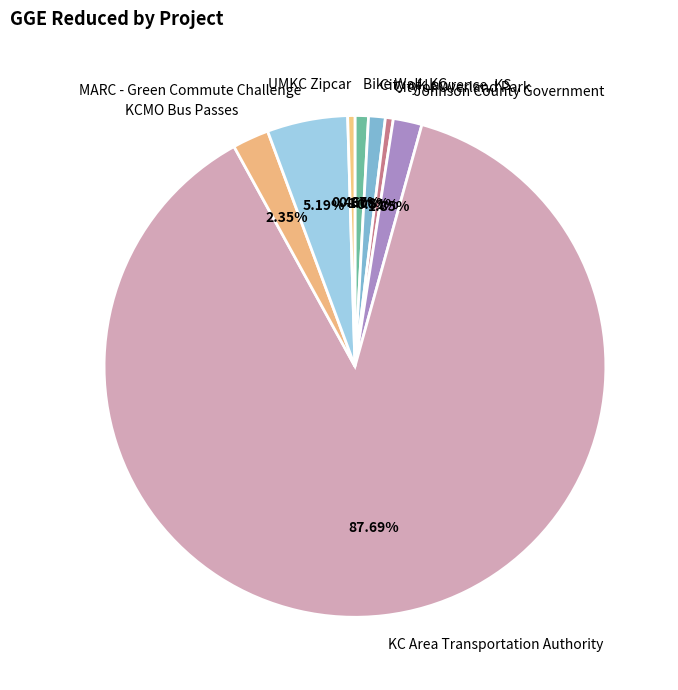

To the nearest percent, what percentage of the pie is City of Overland Park?

1%